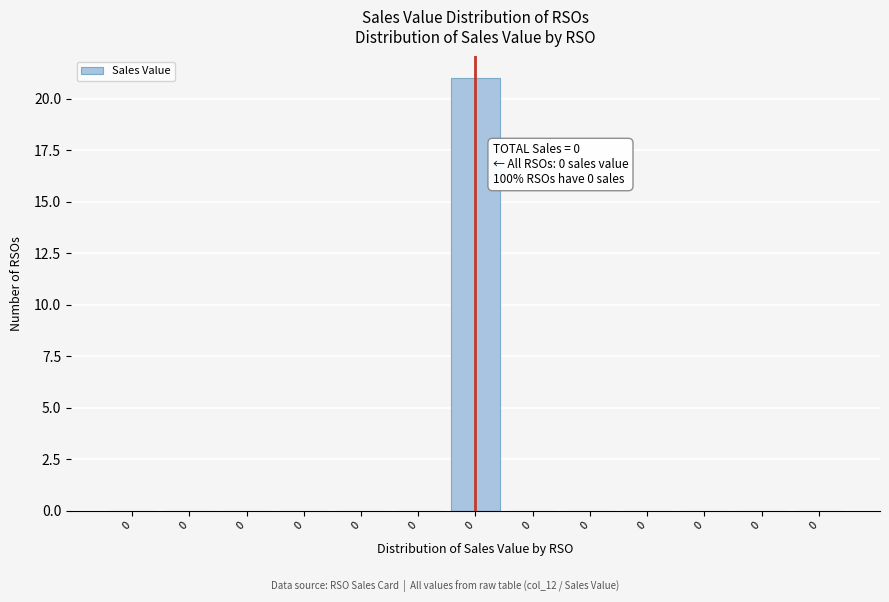

Are the bars horizontal?

No